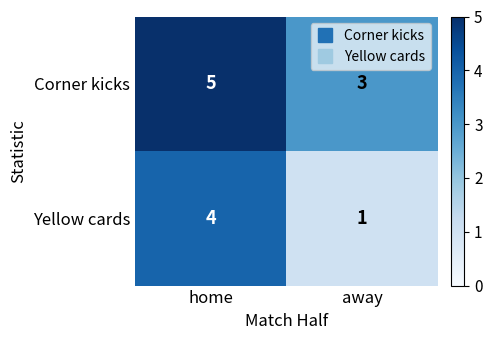

What is the approximate value of Corner kicks at away?

3